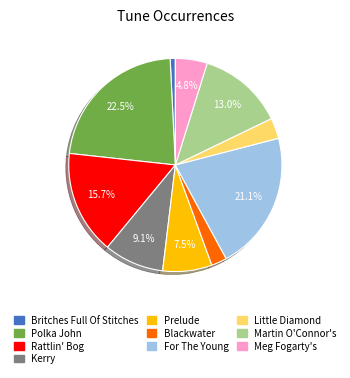

Which slice is the smallest?

Britches Full Of Stitches